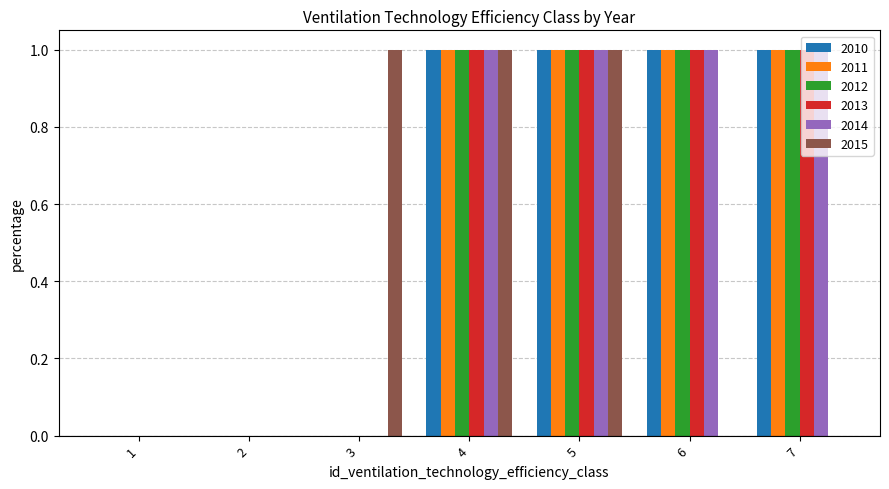

Are the bars horizontal?

No